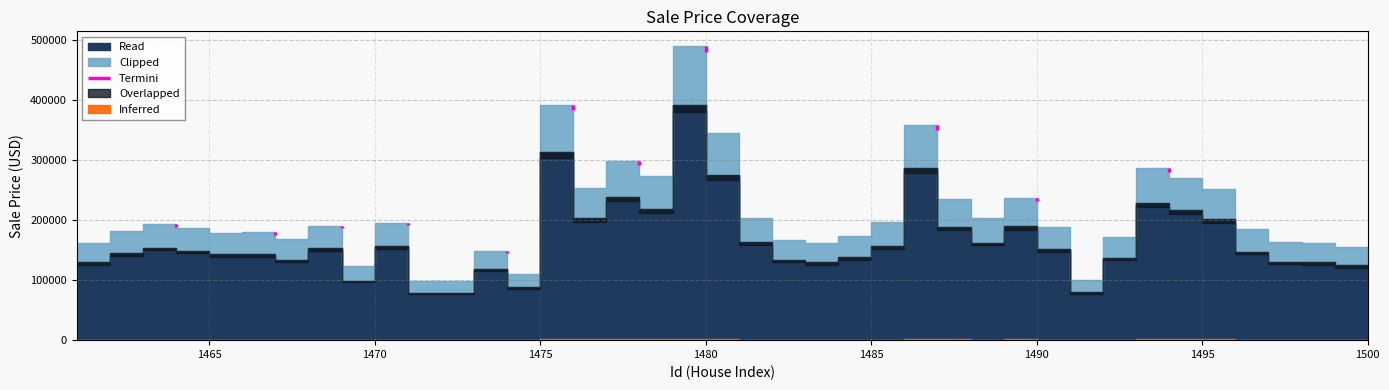

What is the sum of the values at 1489 and 1466?

381876.2